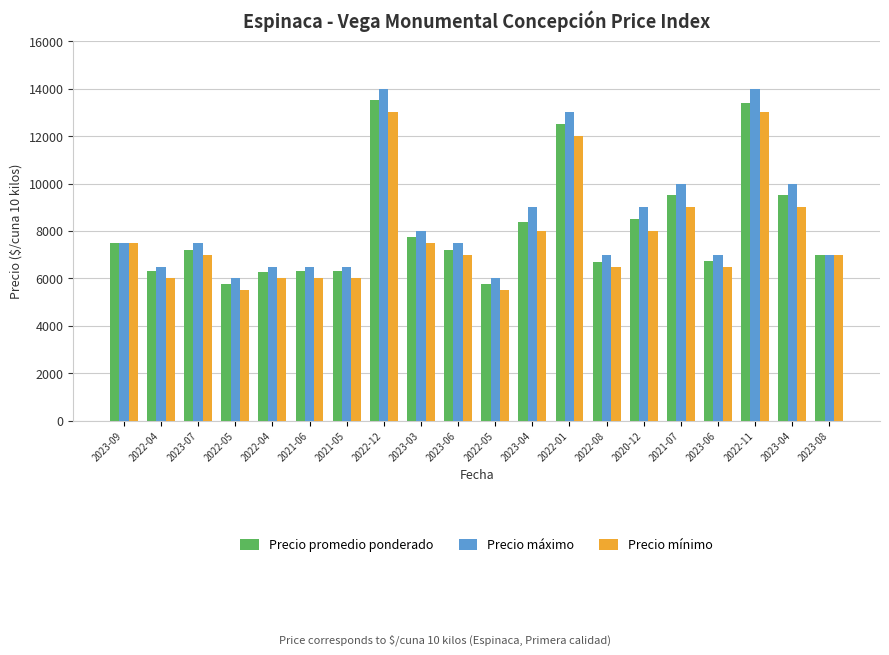

How many groups of bars are there?

20